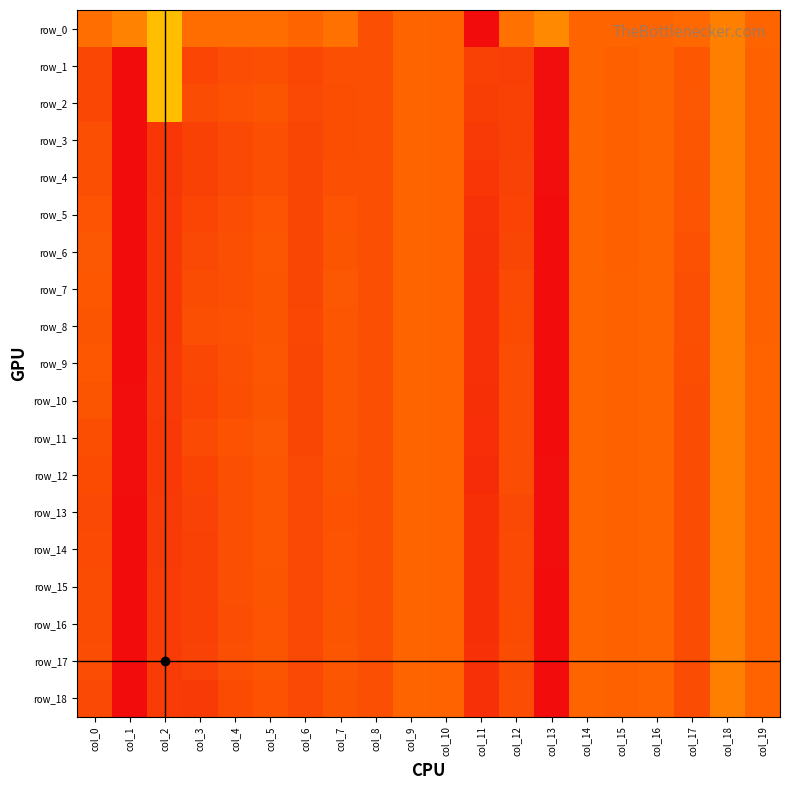

At which label is row_18 closest to 0?

col_9